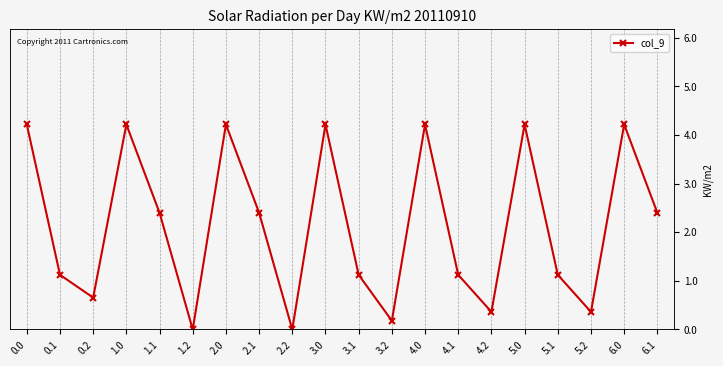

What is the sum of all values?

7271.8